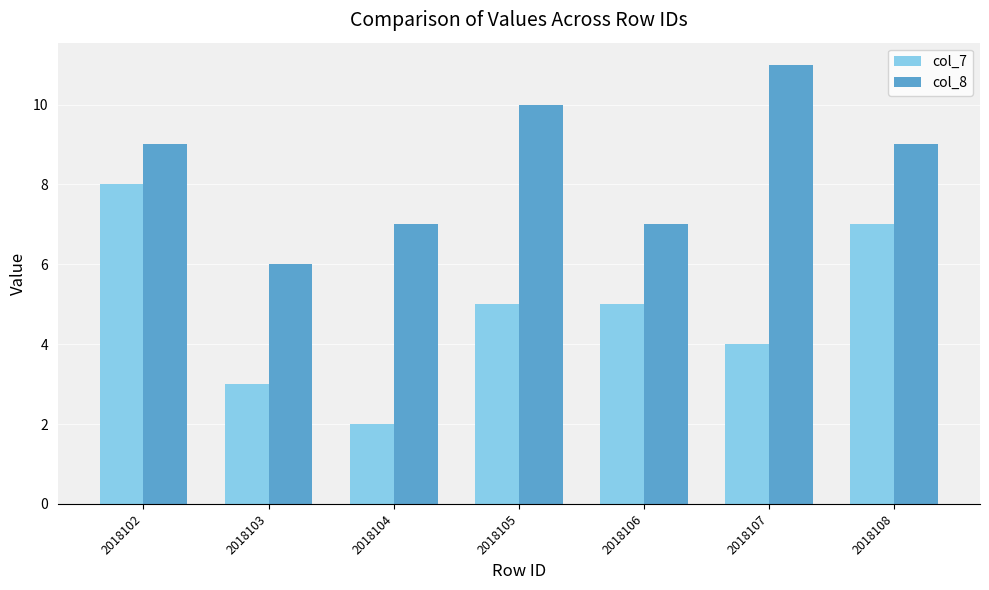

List the series in order of their peak value, lowest first.

col_7, col_8